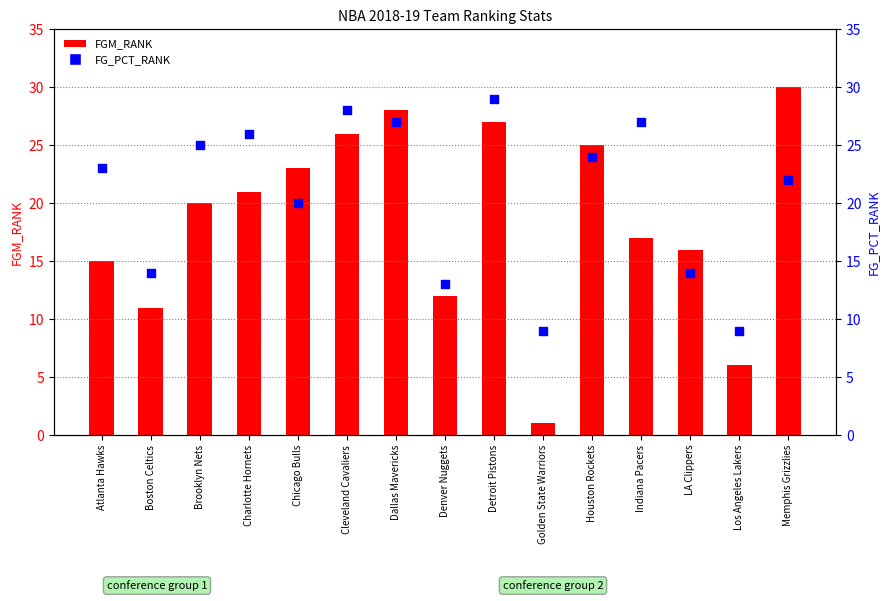

At which category is the sum across all series the highest?

Detroit Pistons